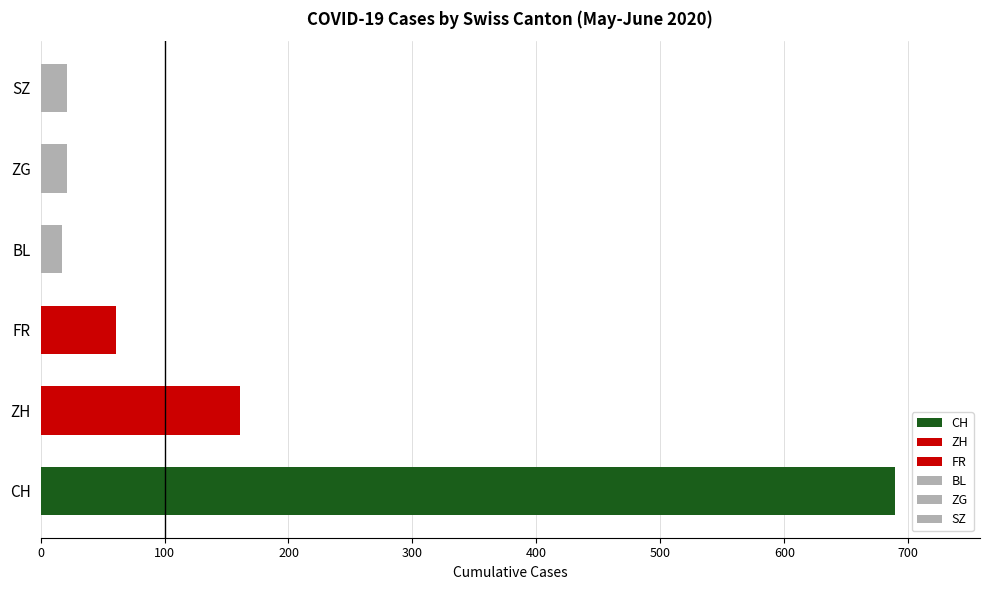

What is the difference between the maximum and second lowest values in the SZ series?

21